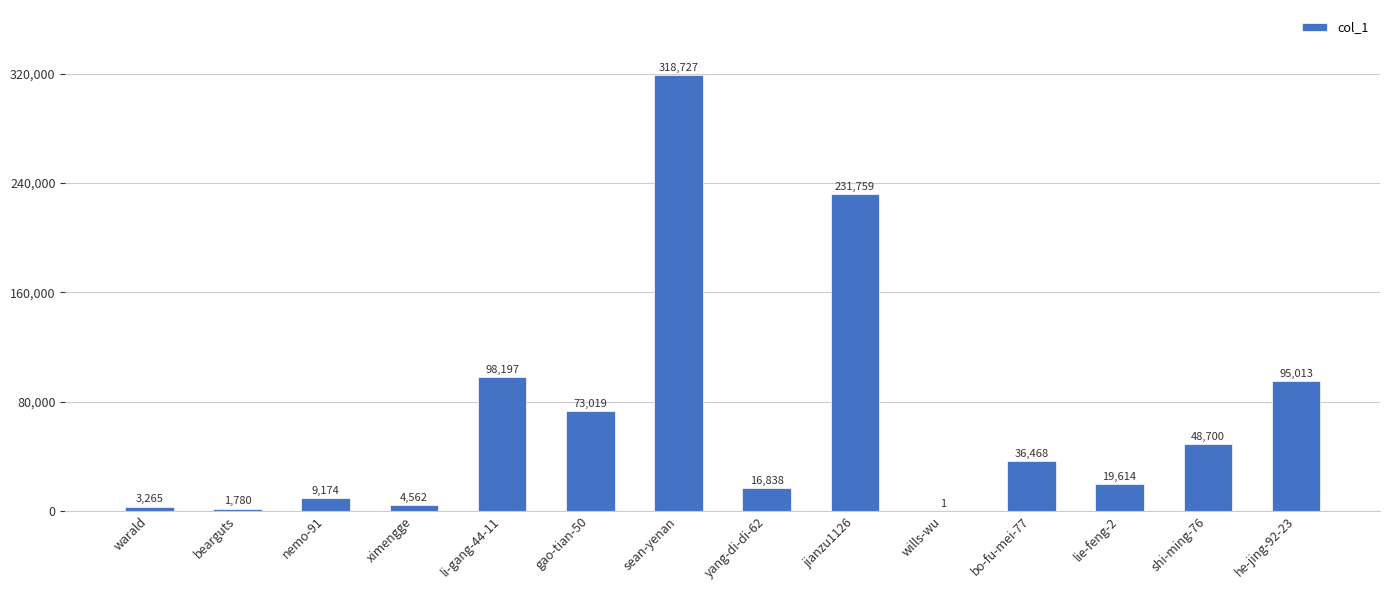

What is the sum of the values at shi-ming-76 and sean-yenan?

367427